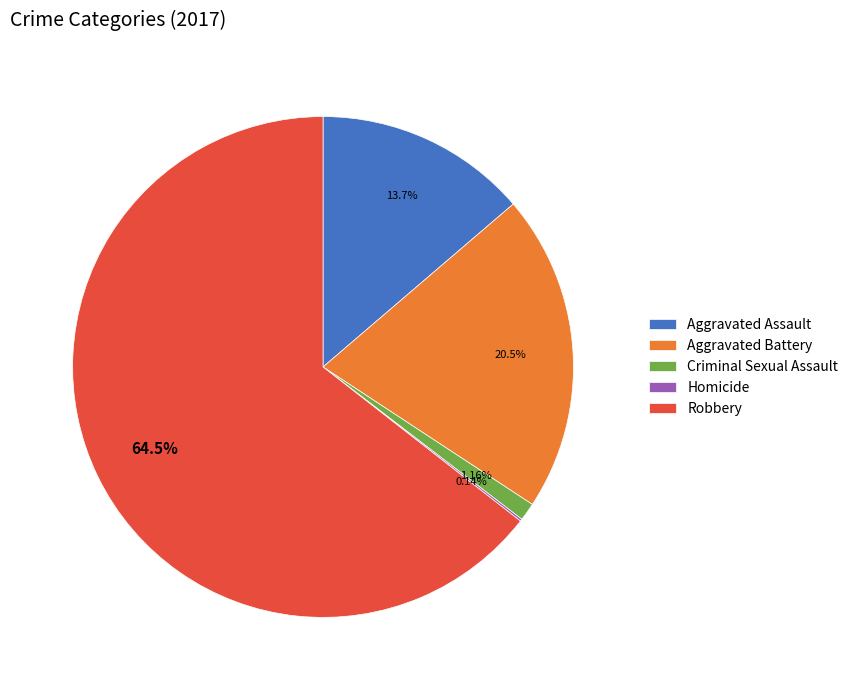

True or false: Aggravated Battery accounts for 21% of the total.

True